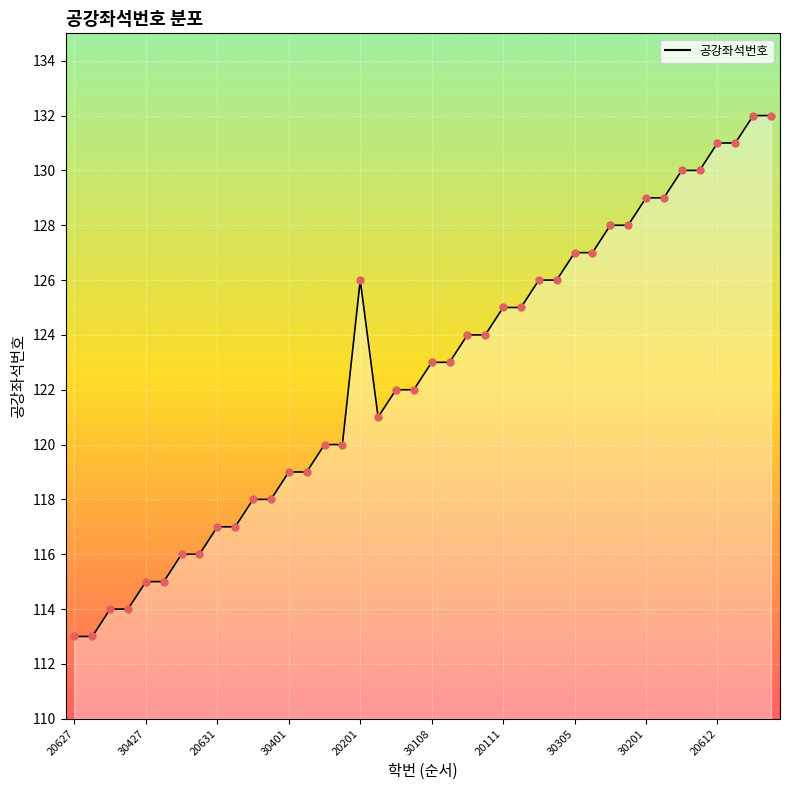

What is the maximum value shown in the chart?

132